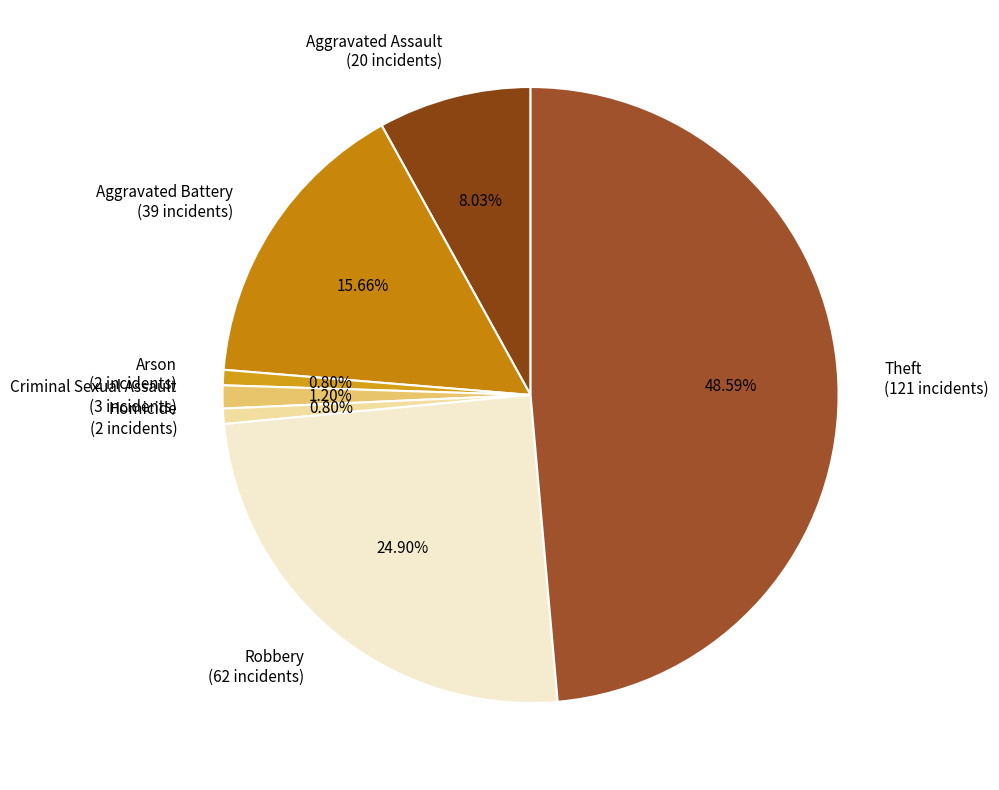

Do Theft (121 incidents) and Aggravated Assault (20 incidents) together represent more than half of the pie?

Yes